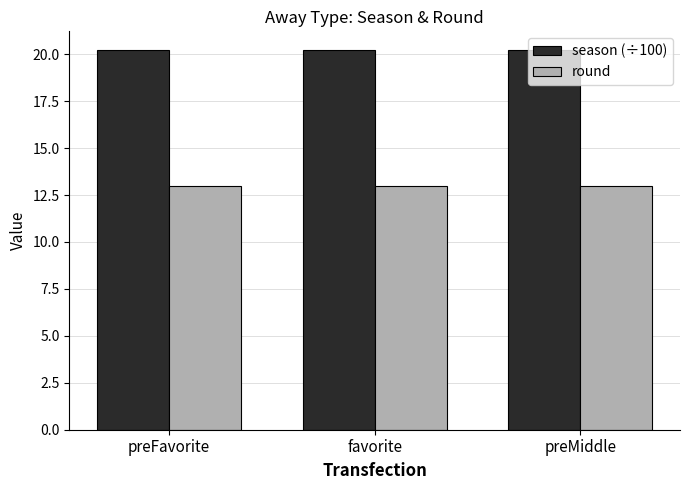

What is the sum of all round values?

39.0